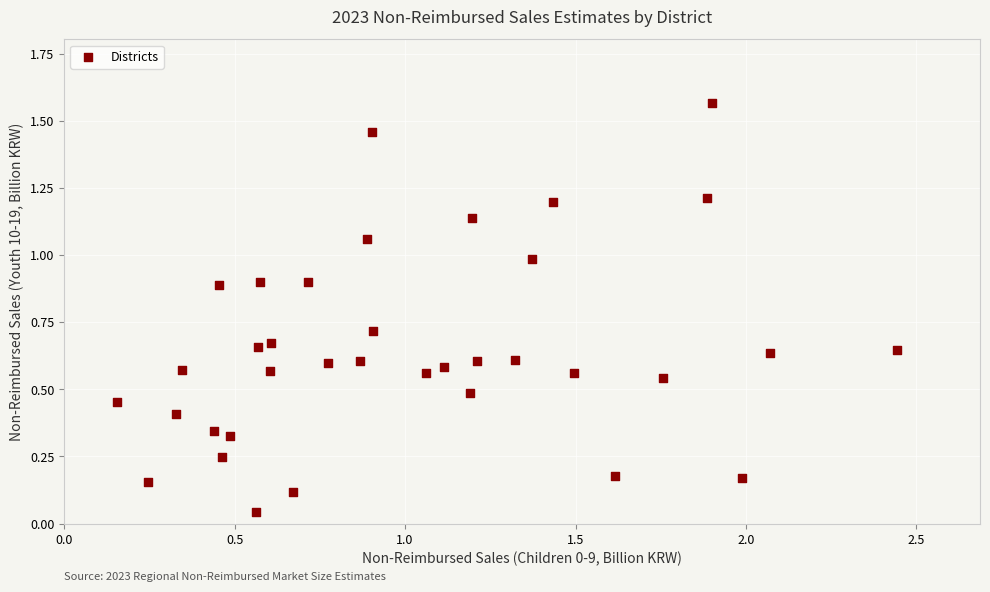

What is the range of X values (max minus min)?

2.3